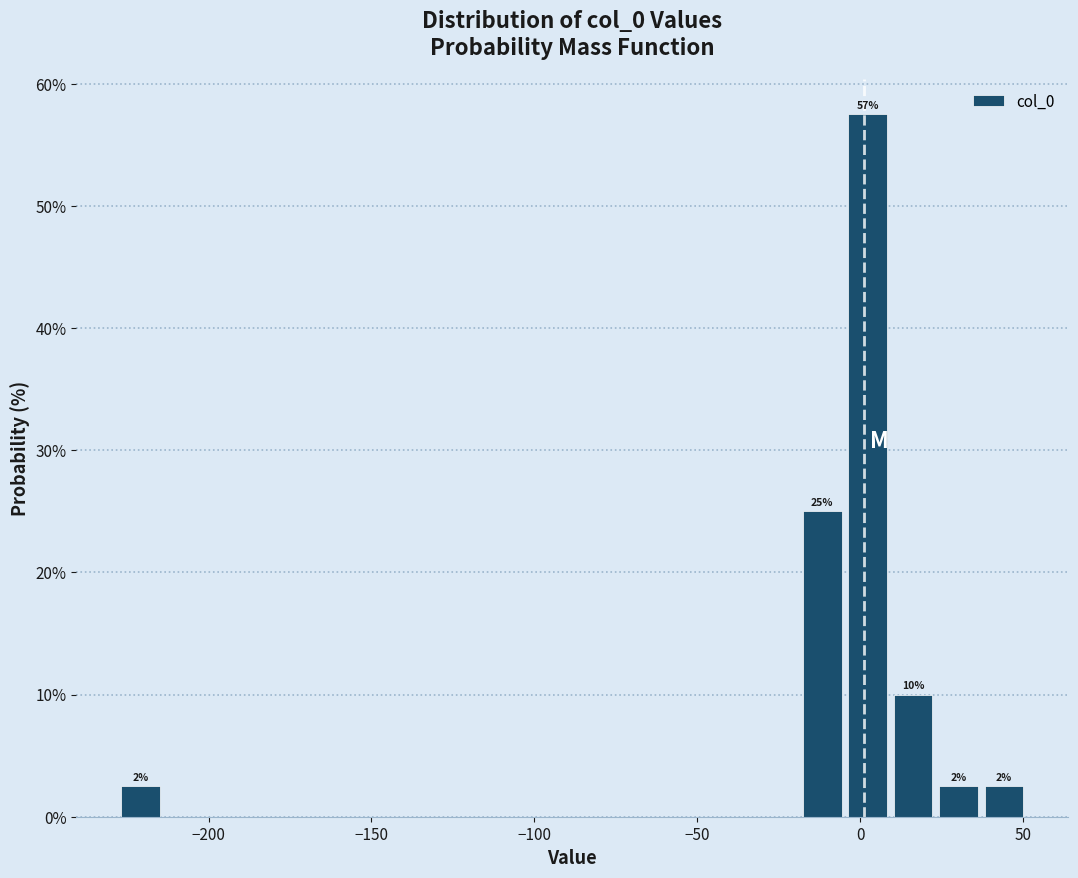

Around what value on the x-axis is the tallest bar? Give the approximate position of its centre, as read against the axis.

0